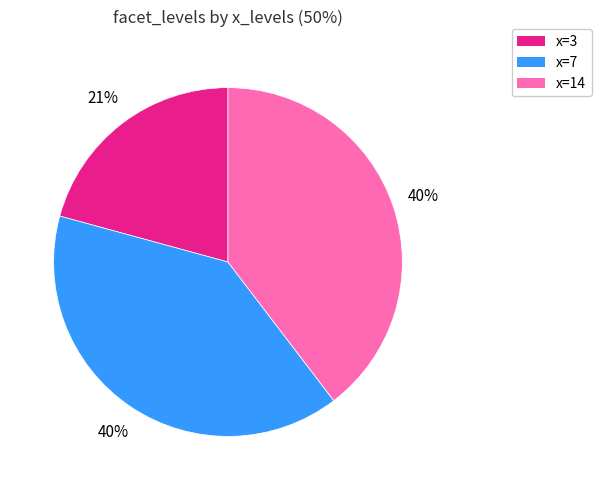

To the nearest percent, what is the average slice percentage?

33%